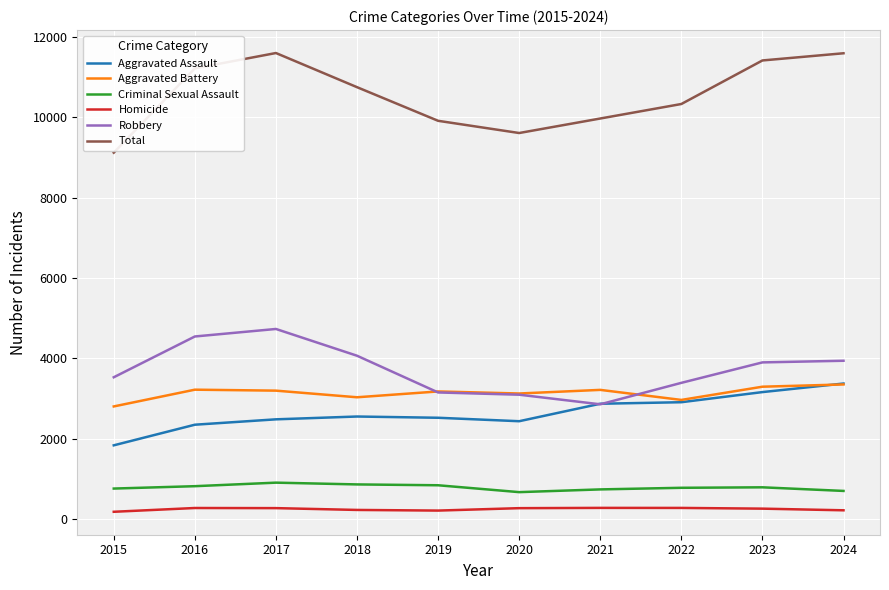

What is the lowest value of the Homicide series?

184